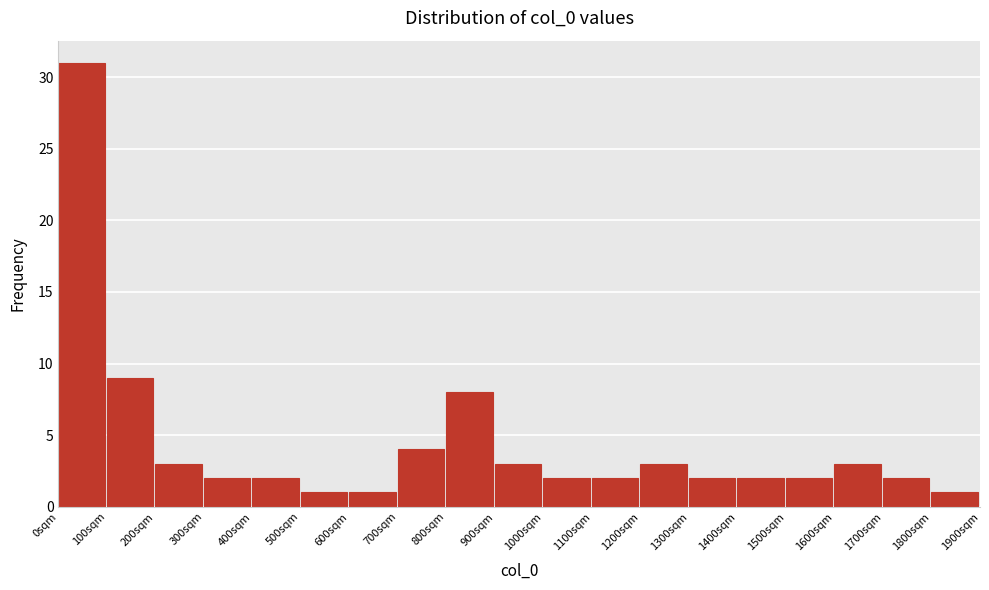

Reading left to right, transcribe this chart: for each bar, give the range it covers on the x-axis and its height. The values are not printed on the chart, so give them approximately, as read against the axis.

0 to 100: 31
100 to 200: 9
200 to 300: 3
300 to 400: 2
400 to 500: 2
500 to 600: 1
600 to 700: 1
700 to 800: 4
800 to 900: 8
900 to 1000: 3
1000 to 1100: 2
1100 to 1200: 2
1200 to 1300: 3
1300 to 1400: 2
1400 to 1500: 2
1500 to 1600: 2
1600 to 1700: 3
1700 to 1800: 2
1800 to 1900: 1